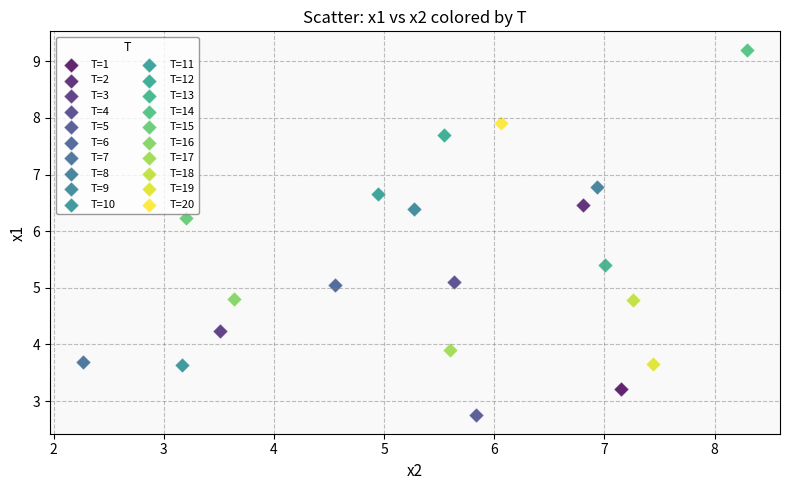

What are all the series names shown in the legend?

T=1, T=2, T=3, T=4, T=5, T=6, T=7, T=8, T=9, T=10, T=11, T=12, T=13, T=14, T=15, T=16, T=17, T=18, T=19, T=20